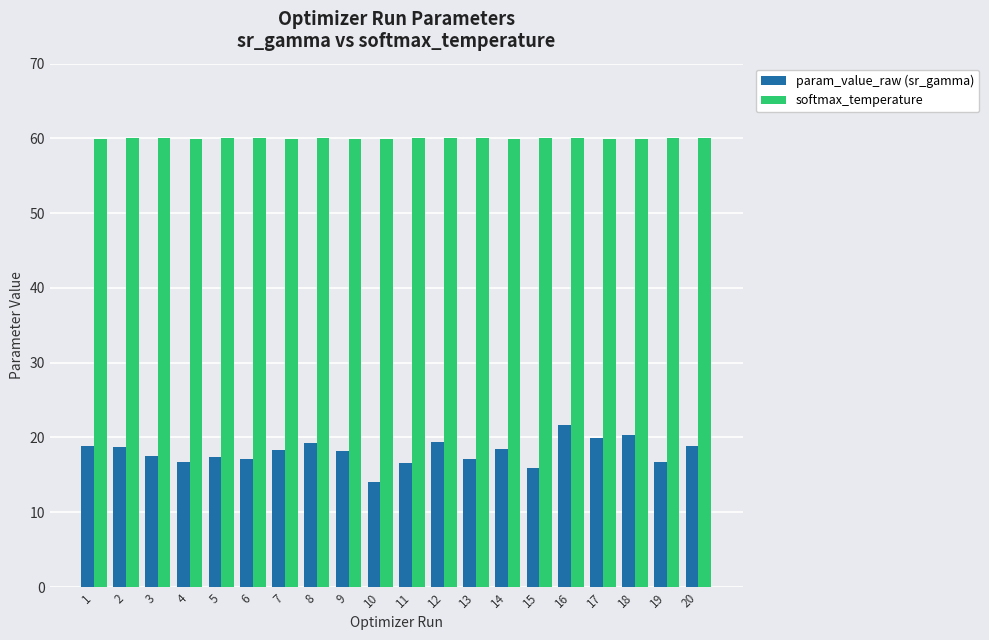

The value of param_value_raw (sr_gamma) at 13 is 9.5. True or false?

False